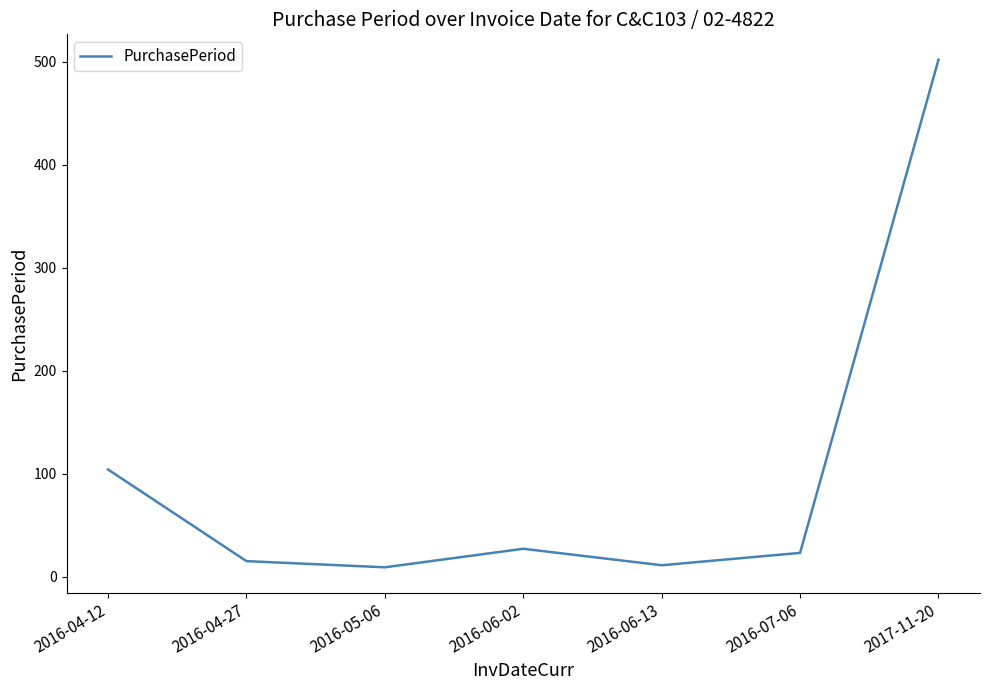

At which label does the data first exceed 23?

2016-04-12